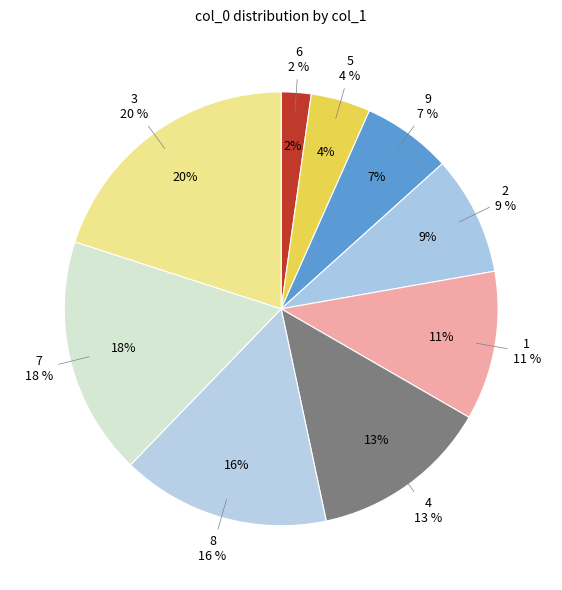

Is it true that 4 is 13% of the pie?

True